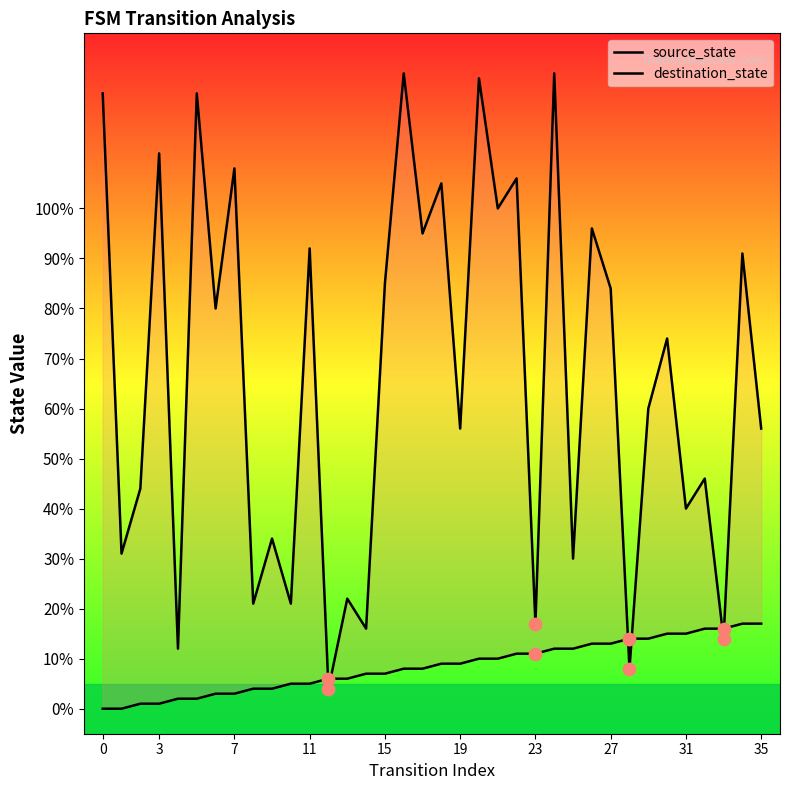

What is the total value across all series at 12?

10